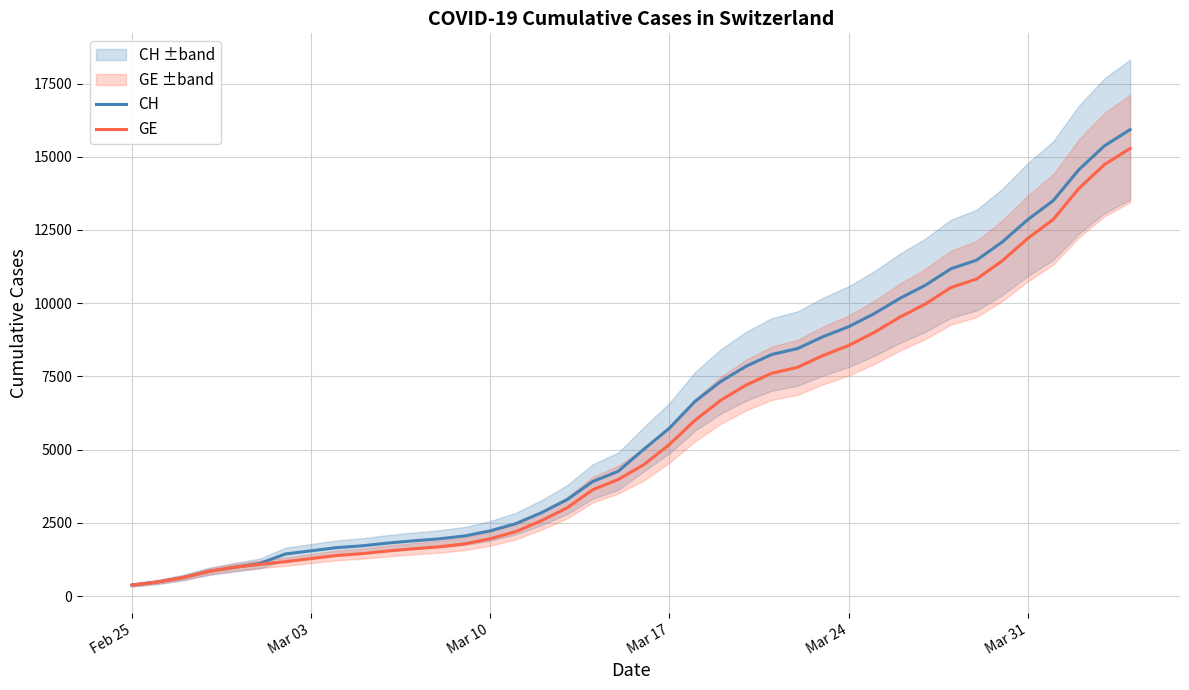

What is the maximum value for CH?

15926